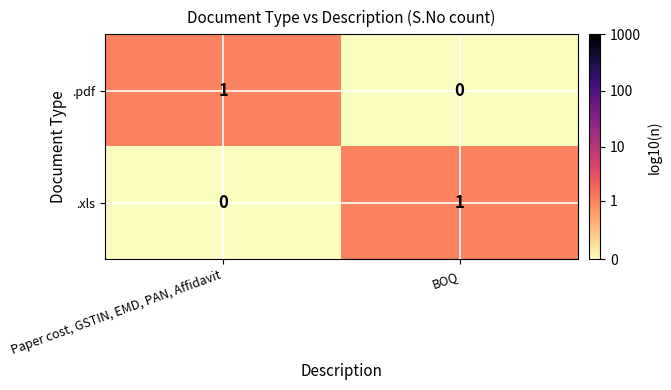

How many categories are shown in the chart?

2